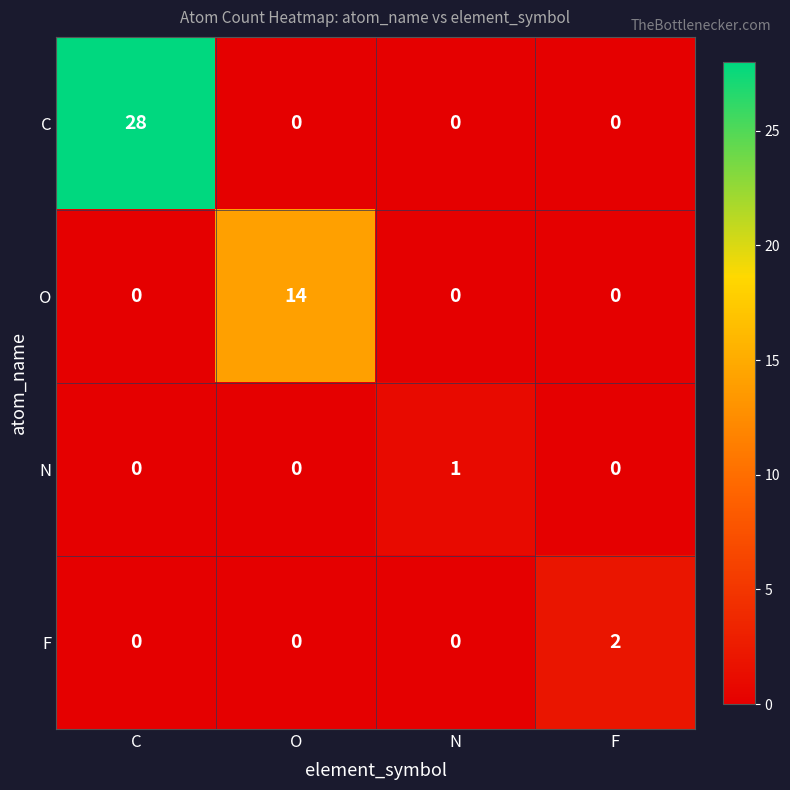

What is the greatest value displayed?

28